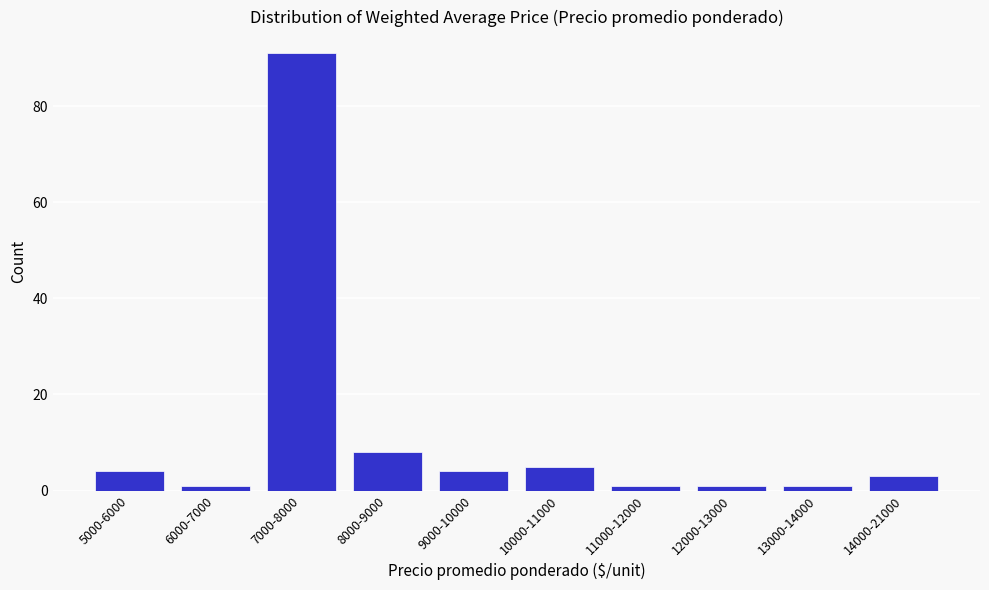

Reading right to left, what are all the values shown in this chart?

14000-21000=3	13000-14000=1	12000-13000=1	11000-12000=1	10000-11000=5	9000-10000=4	8000-9000=8	7000-8000=91	6000-7000=1	5000-6000=4